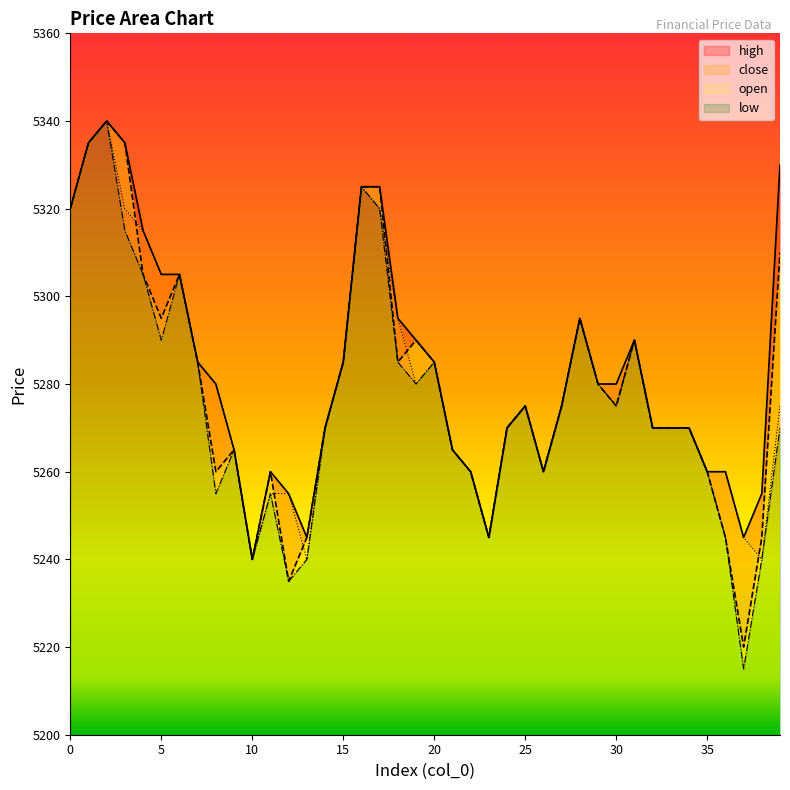

True or false: open and low intersect in this chart.

False